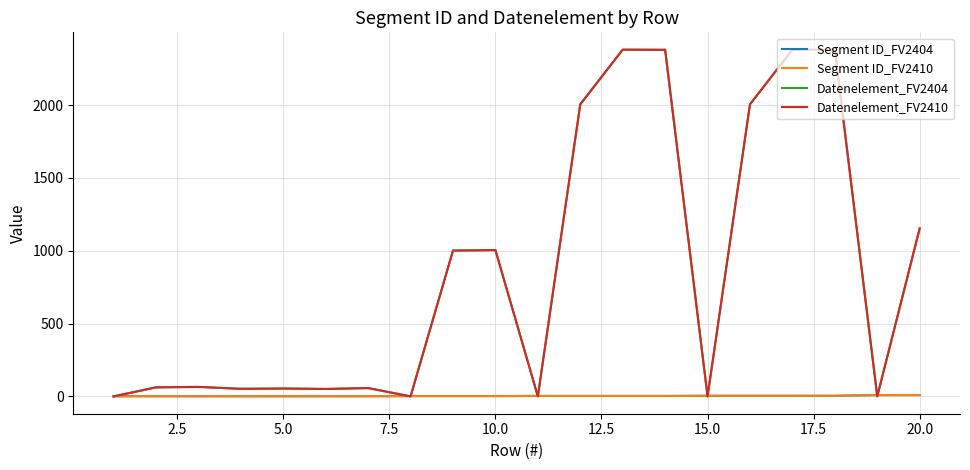

Does the chart have visible grid lines?

Yes